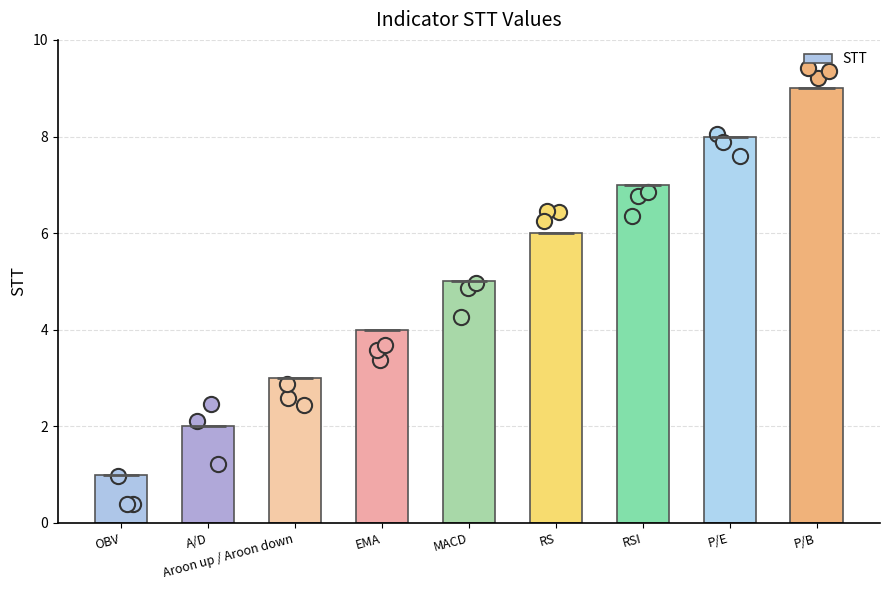

What is the change in value from RSI to P/B?

+2